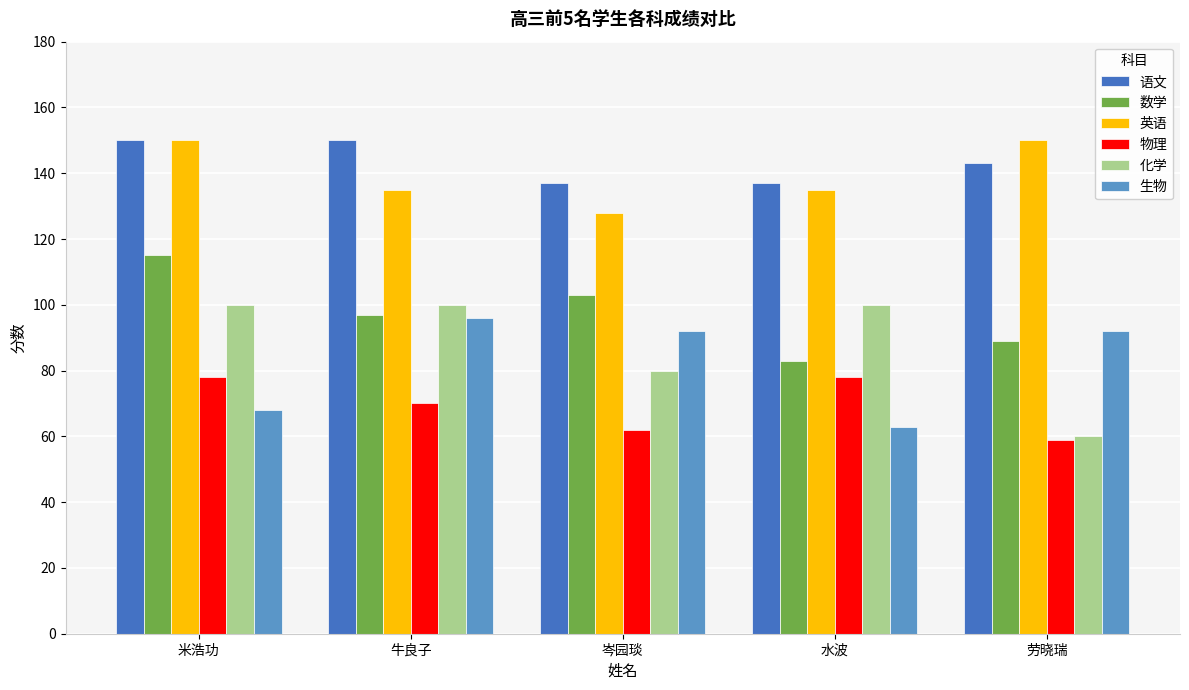

Which series has the largest total across all categories?

语文